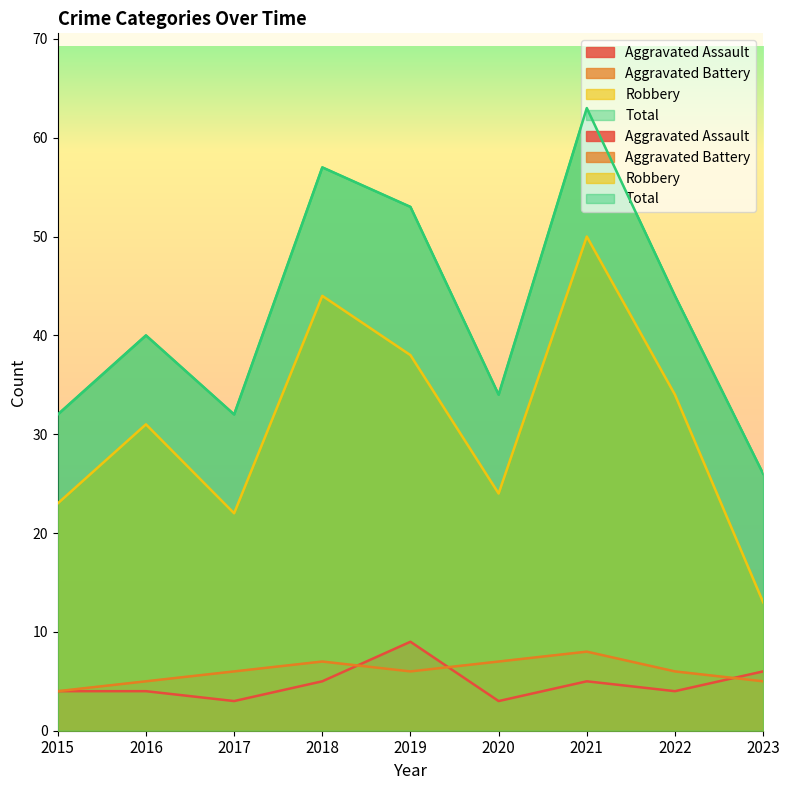

What is the difference between the maximum and minimum values in the Robbery series?

37